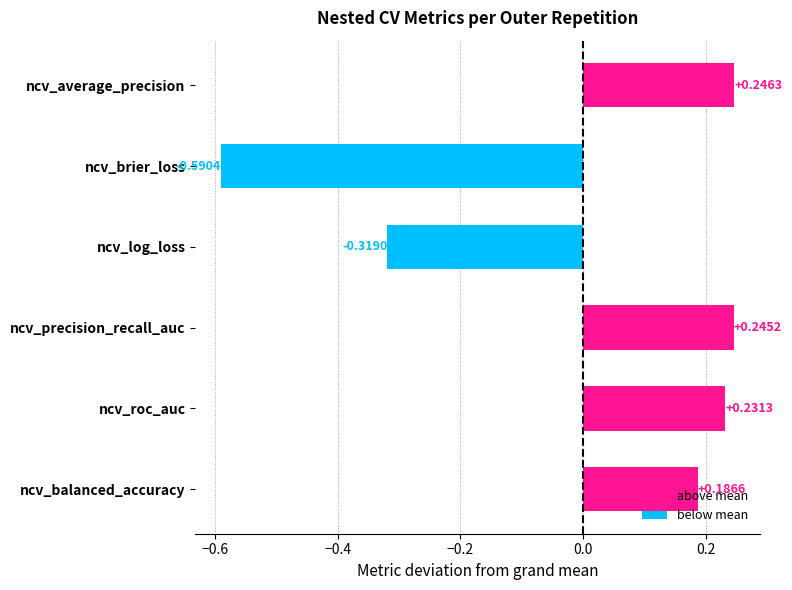

Which category has the highest value across all series?

ncv_average_precision